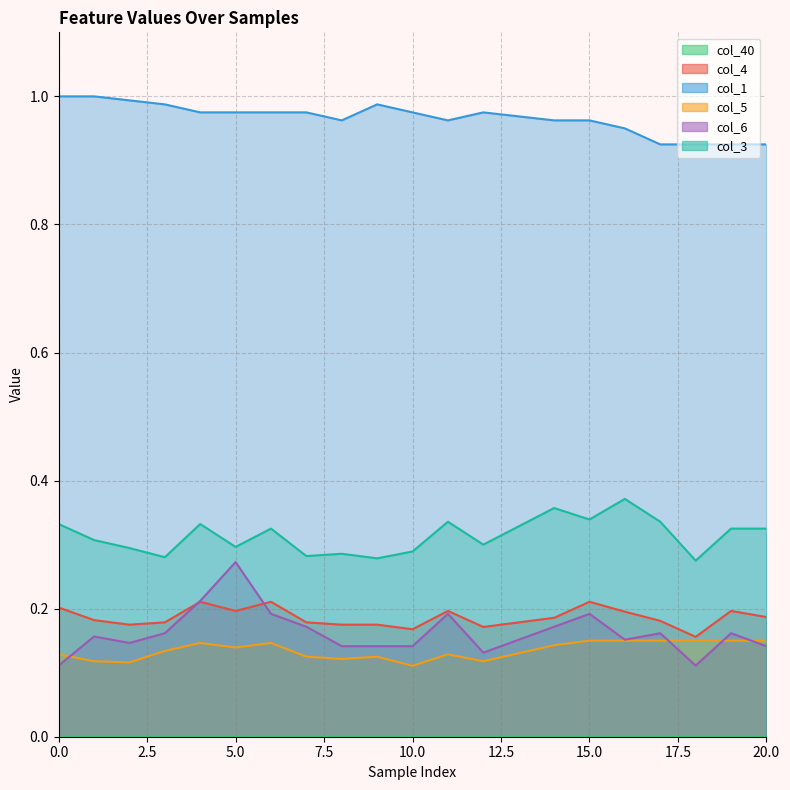

Which category has the lowest value across all series?

10